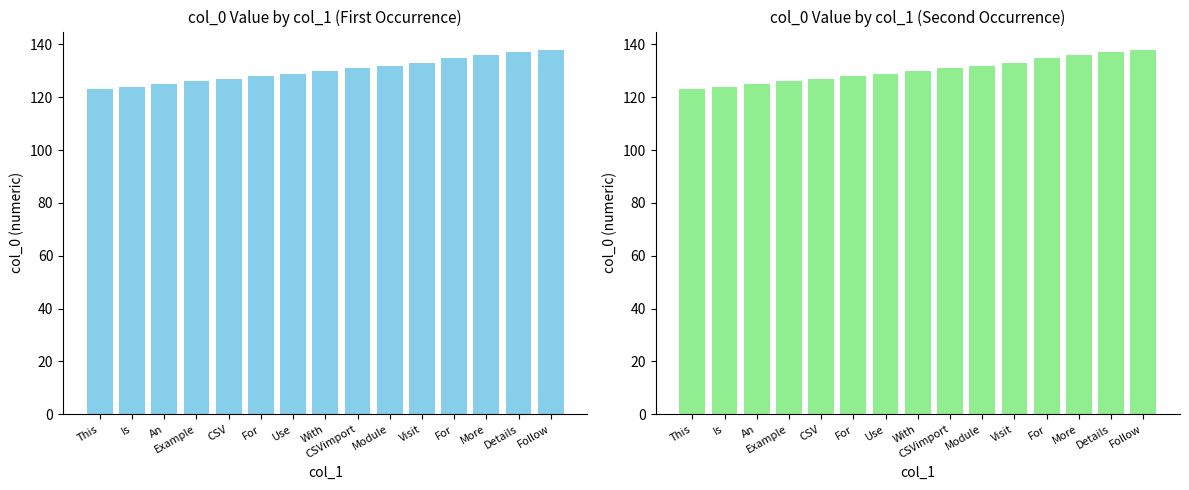

How many values exceed 130?

7